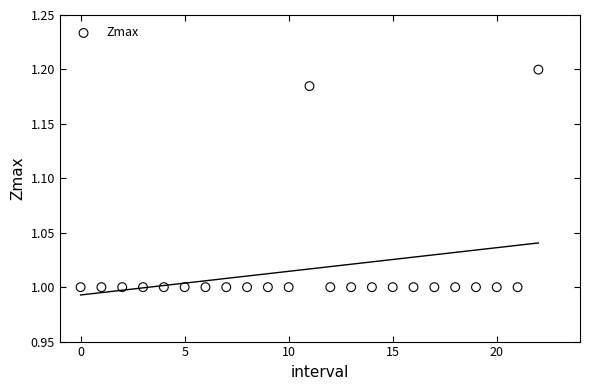

How many points are shown in the scatter plot?

23